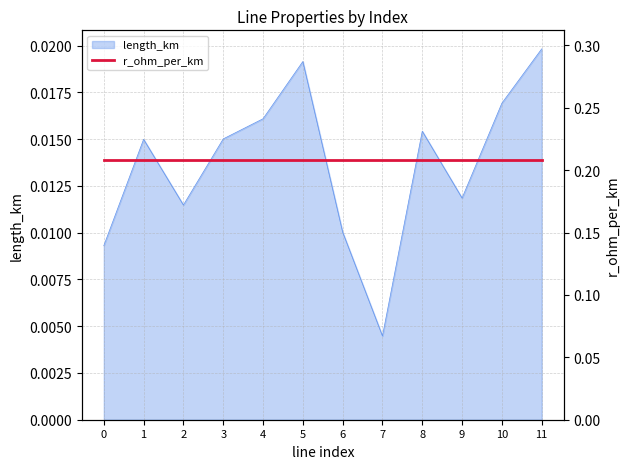

The value at 9 is 0.0. True or false?

True